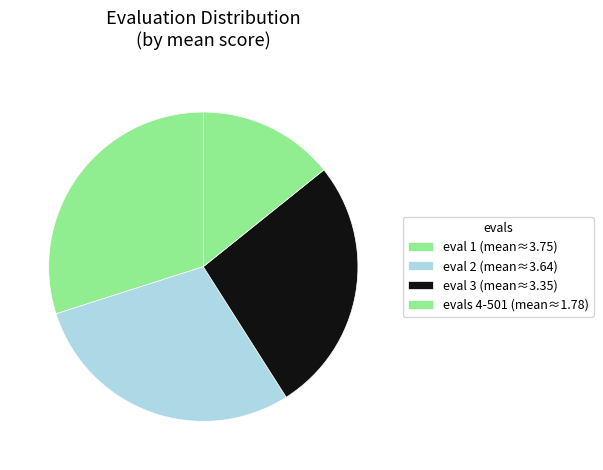

How many segments does this pie chart have?

4